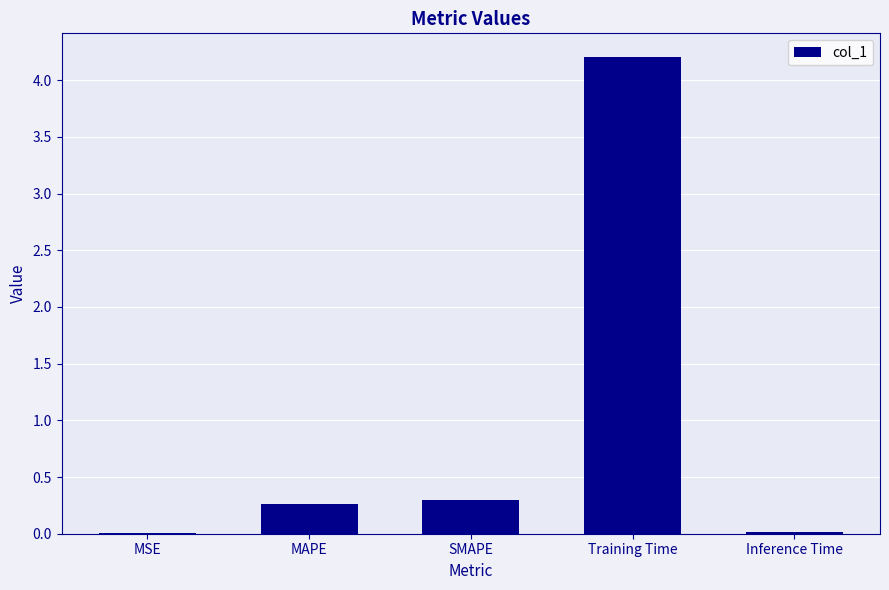

What is the greatest value displayed?

4.2